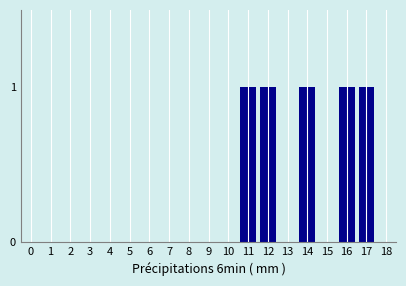

Between 18 and 17, which is larger?

17